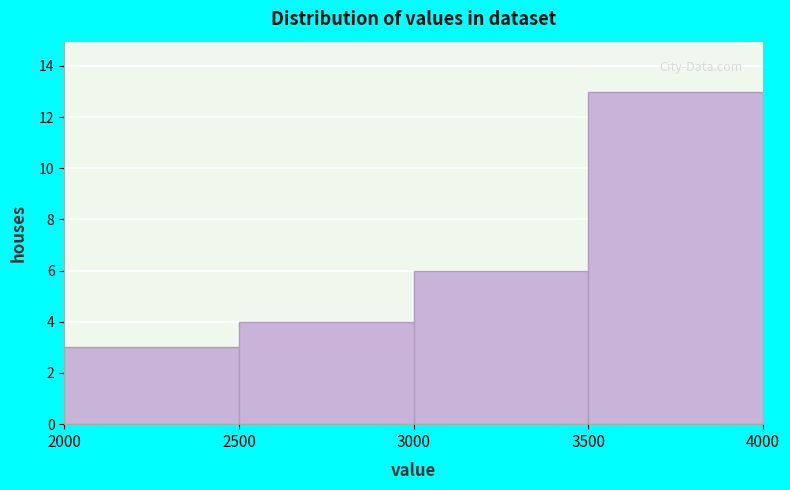

Which range on the x-axis has the tallest bar?

3500 to 4000